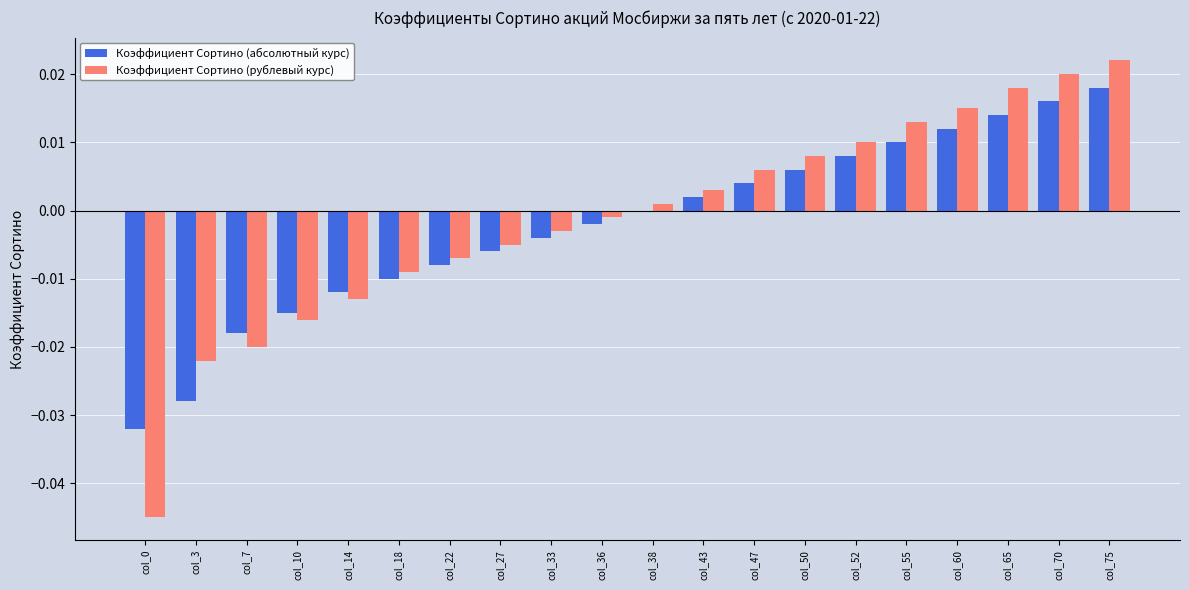

The value of Коэффициент Сортино (рублевый курс) at col_14 is -0.0. True or false?

True